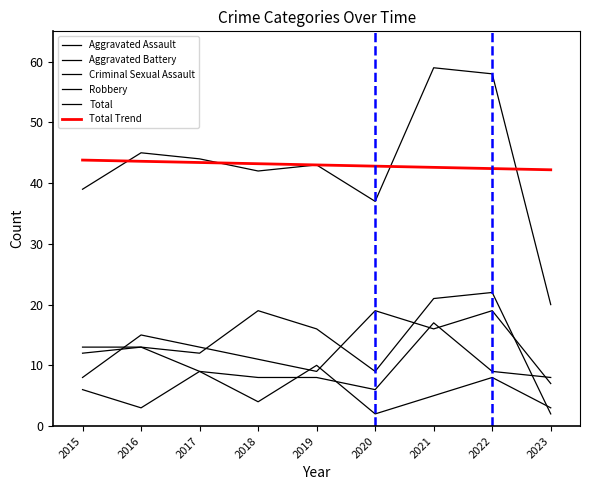

What is the value of the Total point at the 1st from the left?

39.0